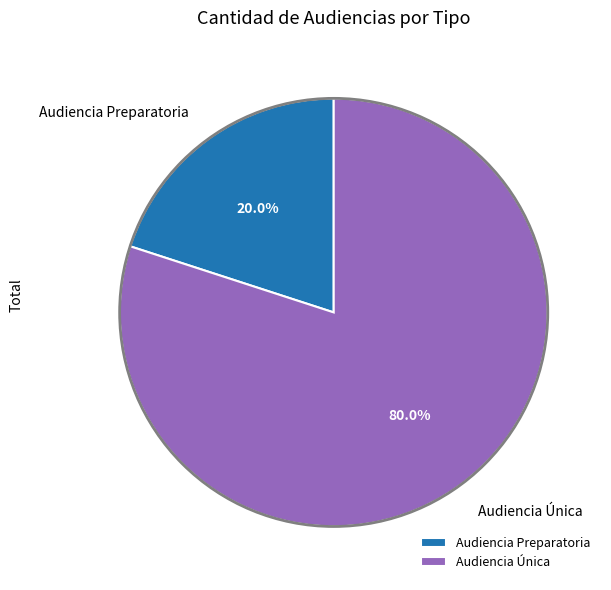

Do Audiencia Única and Audiencia Preparatoria together represent more than half of the pie?

Yes